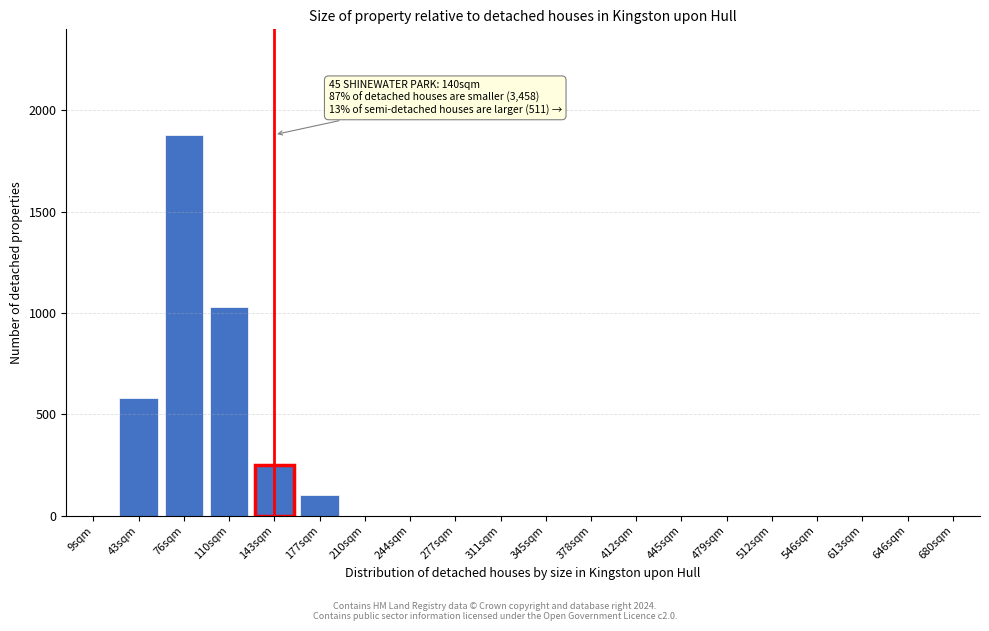

Reading left to right, list all the values displayed in this chart.

9sqm=0	43sqm=580	76sqm=1880	110sqm=1030	143sqm=250	177sqm=100	210sqm=0	244sqm=0	277sqm=0	311sqm=0	345sqm=0	378sqm=0	412sqm=0	445sqm=0	479sqm=0	512sqm=0	546sqm=0	613sqm=0	646sqm=0	680sqm=0